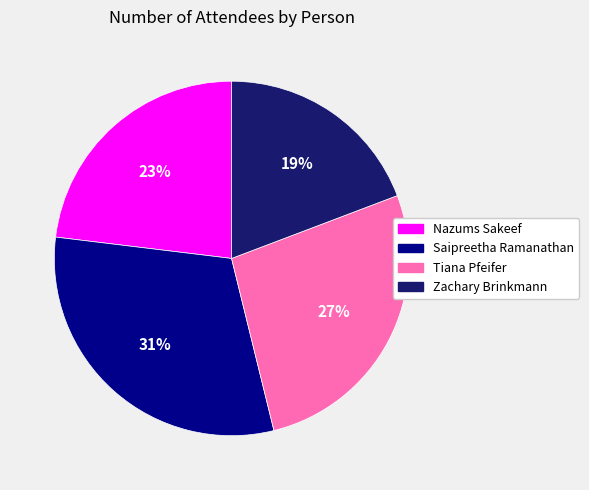

Is there any slice that represents more than half of the pie?

No